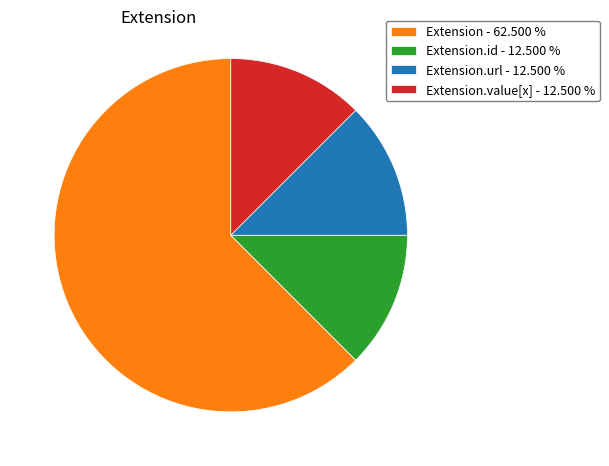

What is the largest slice in the pie chart?

Extension - 62.500 %